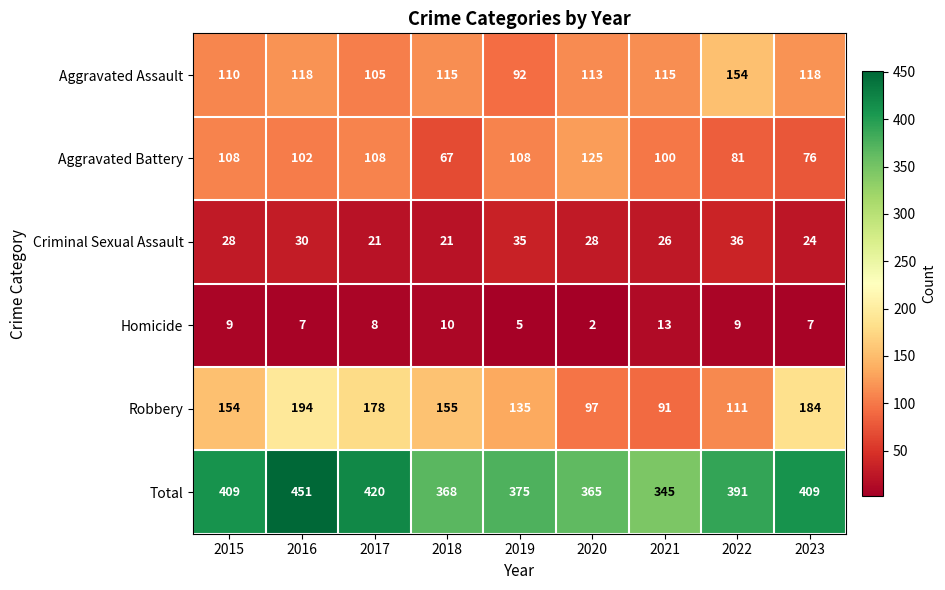

What is the spread (max minus min) of values at 2015?

400